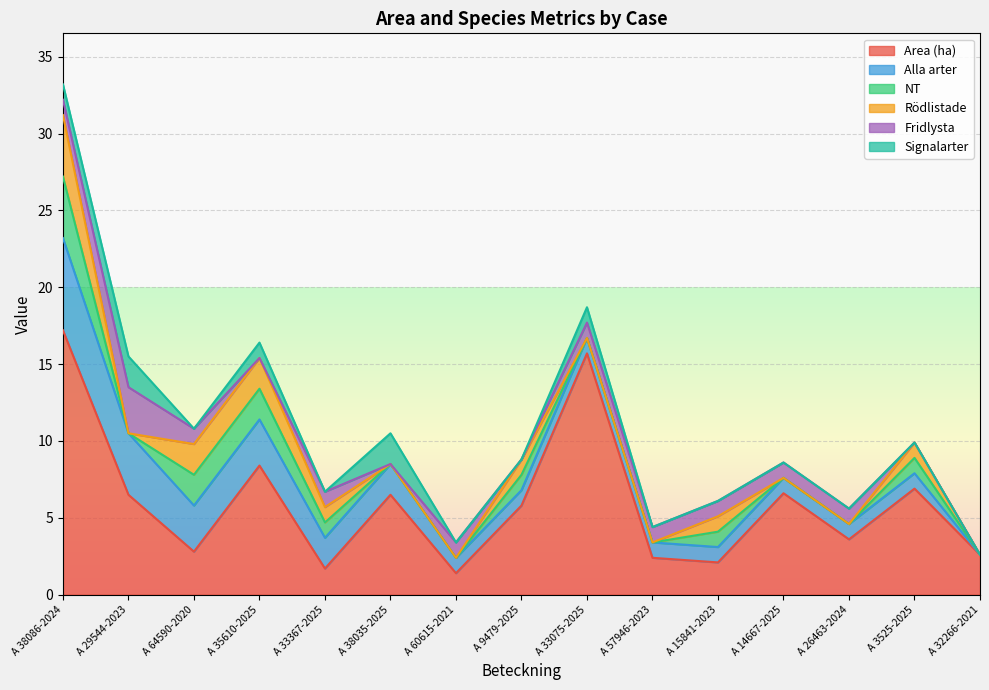

List the labels in order of Fridlysta value, smallest first.

A 35610-2025, A 38035-2025, A 9479-2025, A 3525-2025, A 32266-2021, A 38086-2024, A 64590-2020, A 33367-2025, A 60615-2021, A 33075-2025, A 57946-2023, A 15841-2023, A 14667-2025, A 26463-2024, A 29544-2023